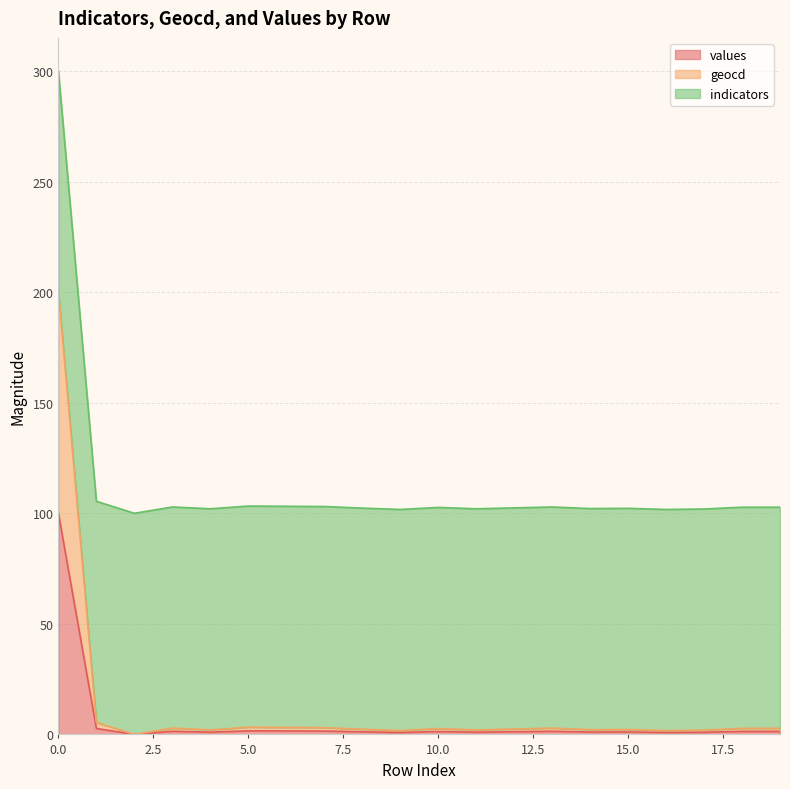

What is the spread (max minus min) of values at 7?

1.5